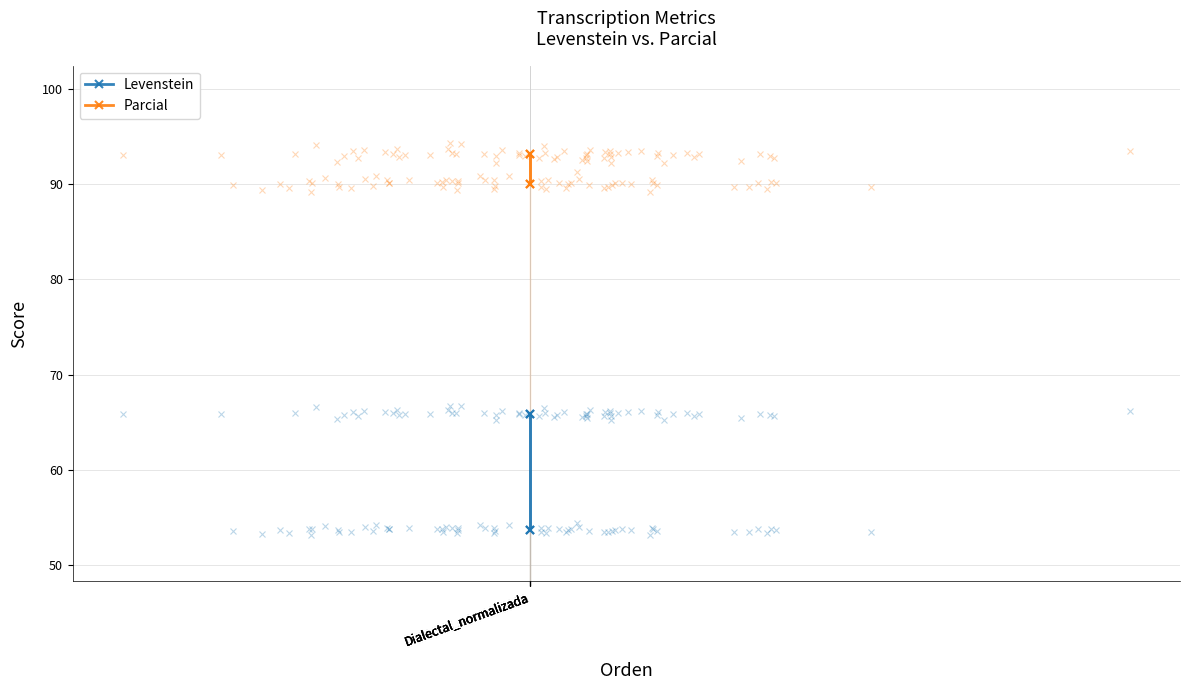

Reading right to left, list all the values displayed in this chart.

Levenstein: 65.9	53.7	65.9	53.7
Parcial: 93.1	90.0	93.1	90.0